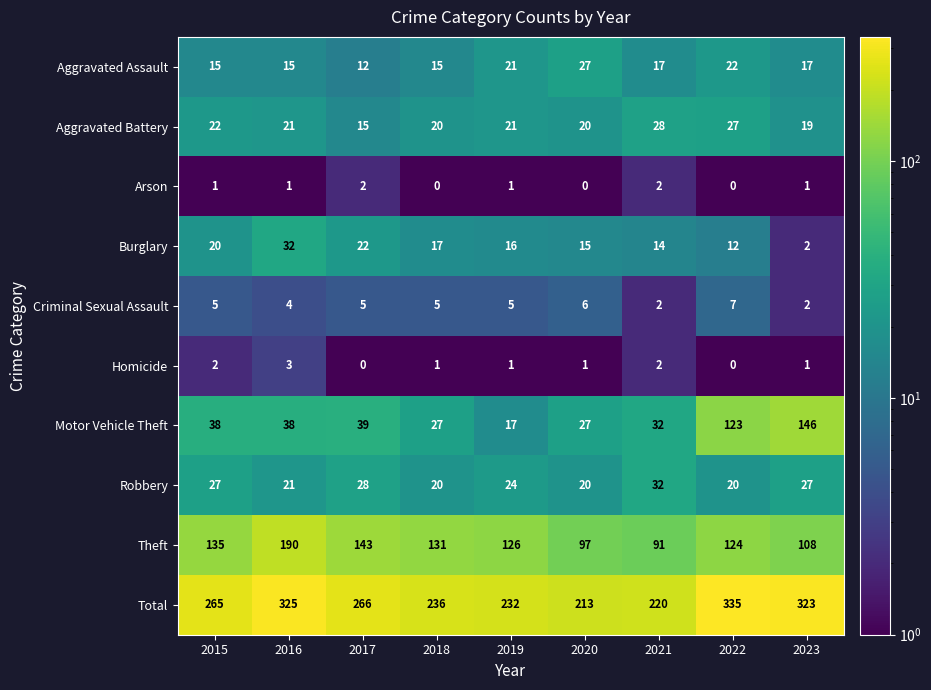

How many positive values does the Homicide series have?

7